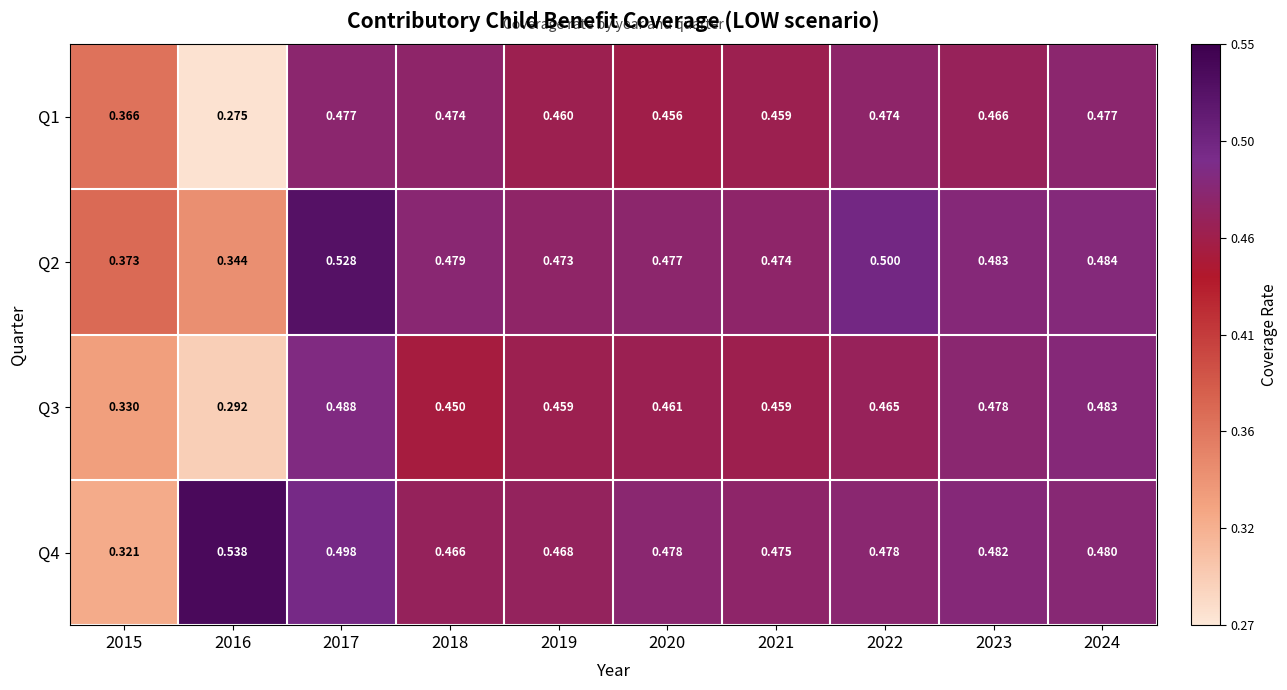

Is the value of Q3 at 2017 greater than the value of Q4 at 2023?

Yes